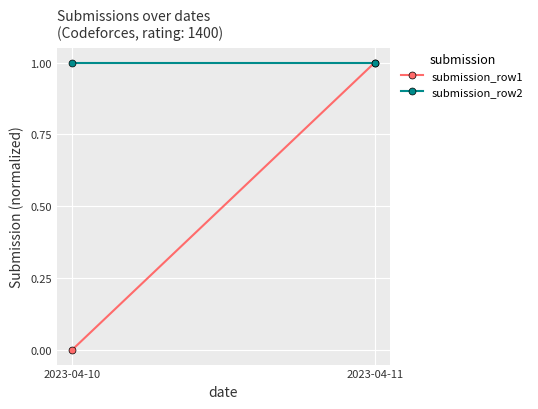

Is the value of submission_row1 at 2023-04-11 greater than the value of submission_row2 at 2023-04-11?

No